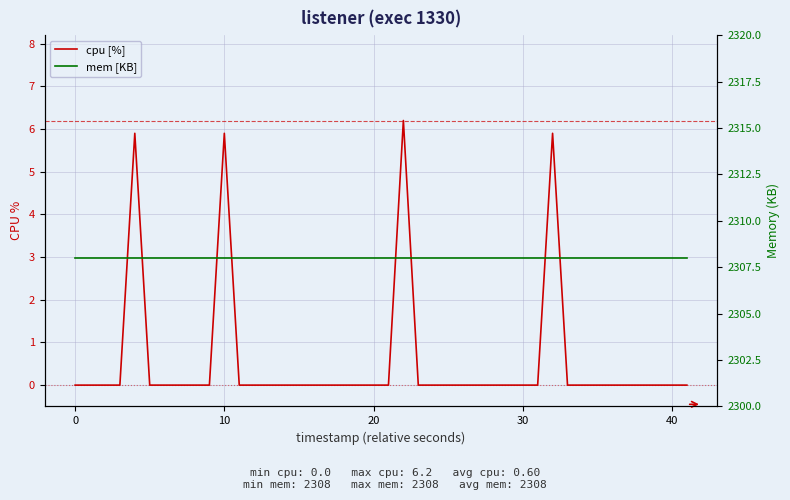

What is the approximate value of mem [KB] at 40?

2308.0